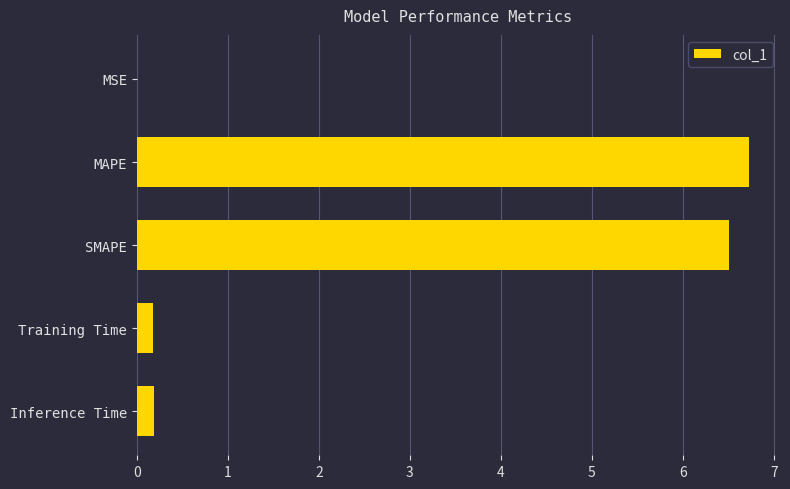

What is the maximum value shown in the chart?

6.7